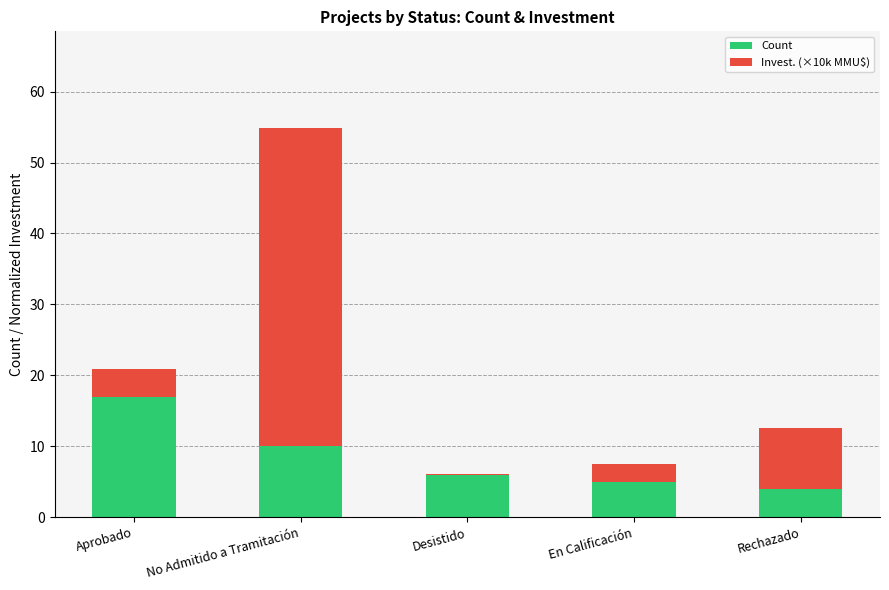

At which label does Count reach its peak?

Aprobado